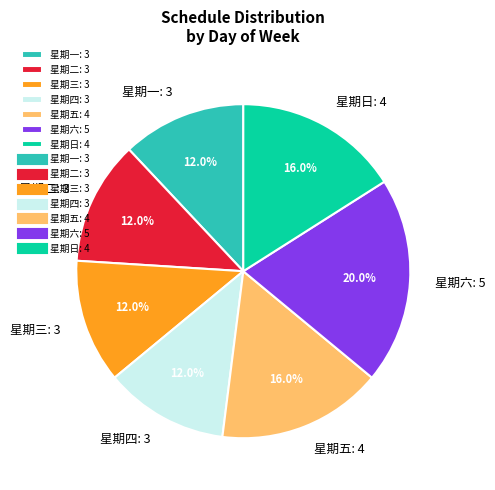

Combined, what portion of the pie is 星期五: 4 and 星期六: 5?

36.0%